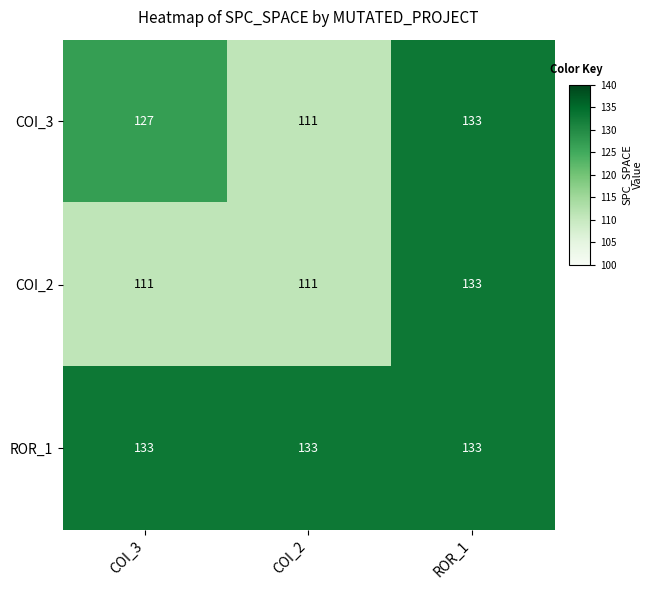

Rank the series by their average value, from lowest to highest.

COI_2, COI_3, ROR_1